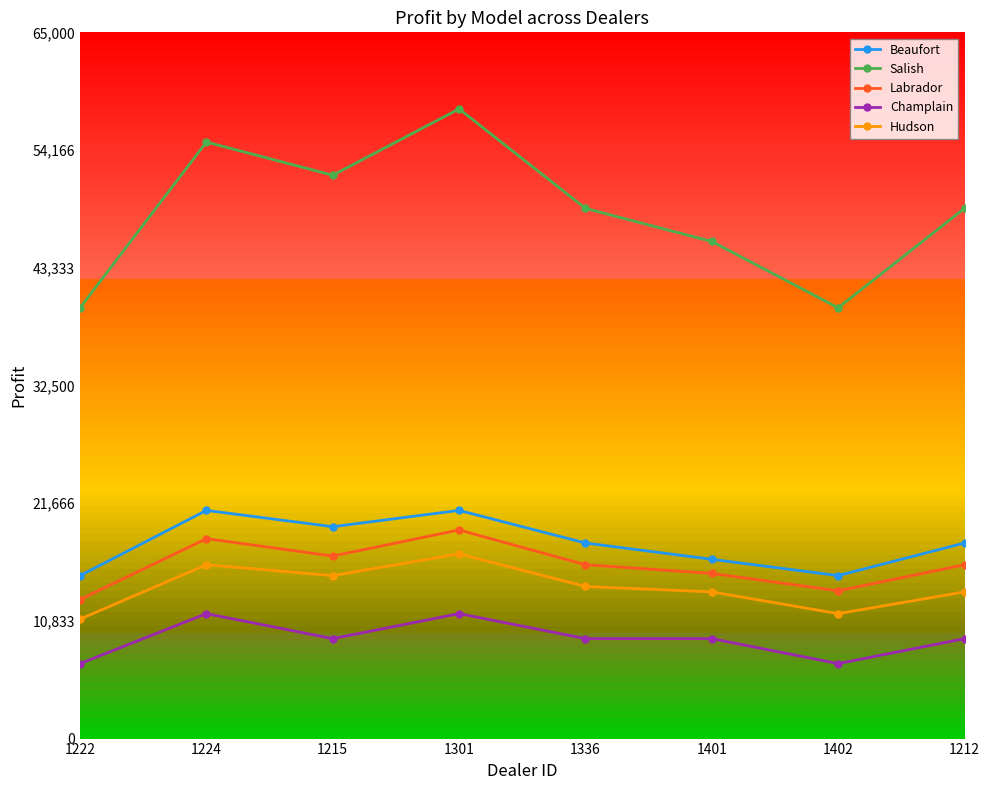

Which series has the largest range (max minus min)?

Salish